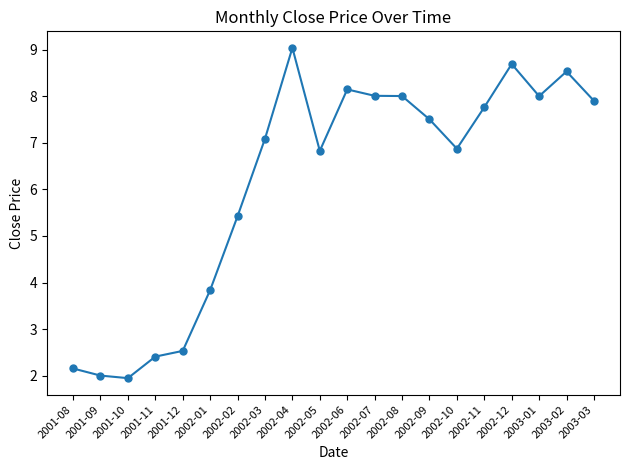

What is the minimum value shown in the chart?

1.9